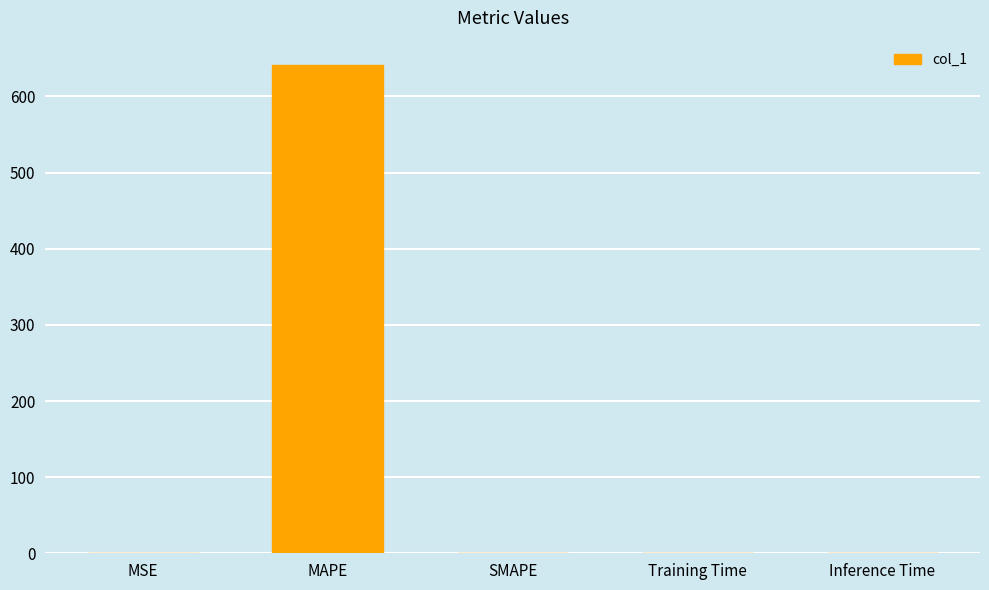

Which category has the highest value across all series?

MAPE